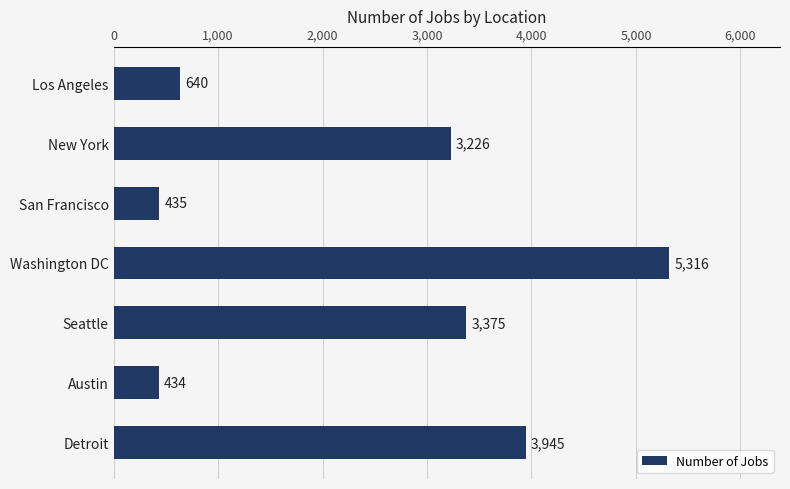

What is the average value?

2482